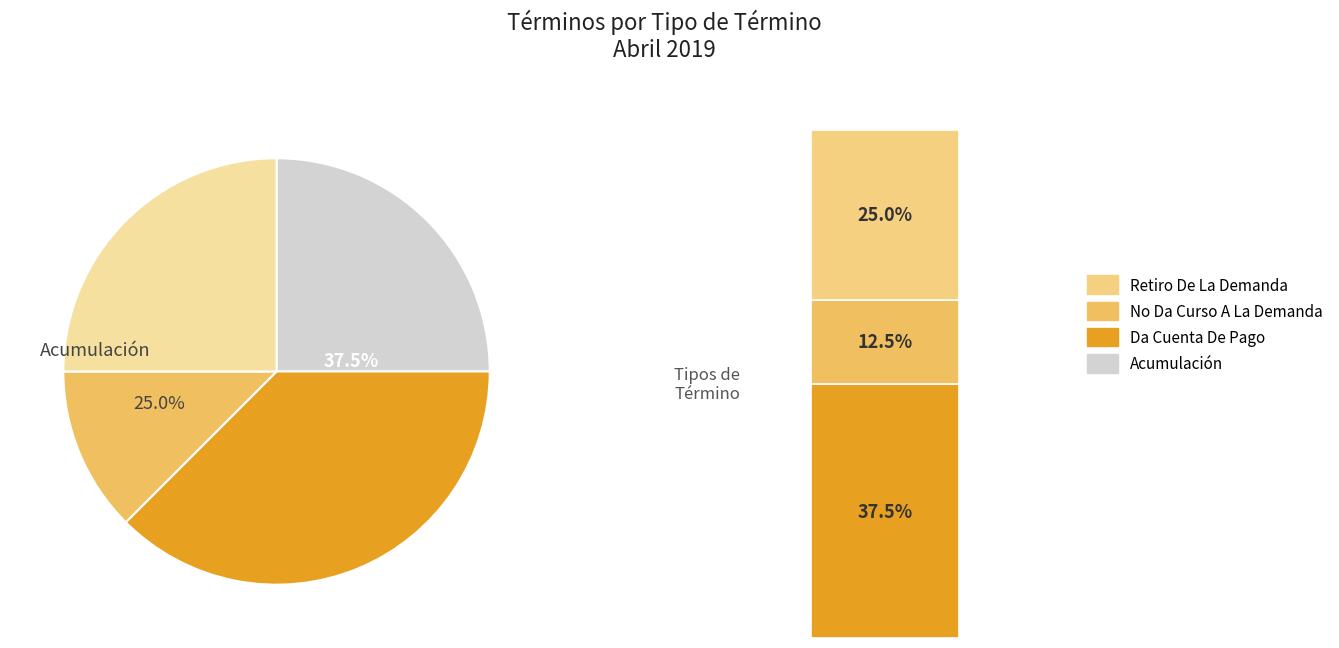

What percentage do Retiro De La Demanda and Acumulación together represent?

50.0%